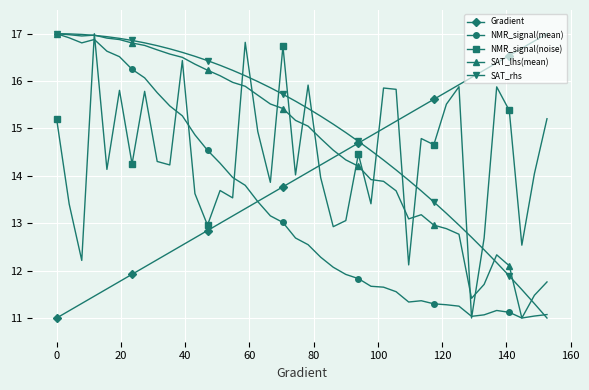

True or false: SAT_lhs(mean) has more than 1 points higher than both neighbors.

True